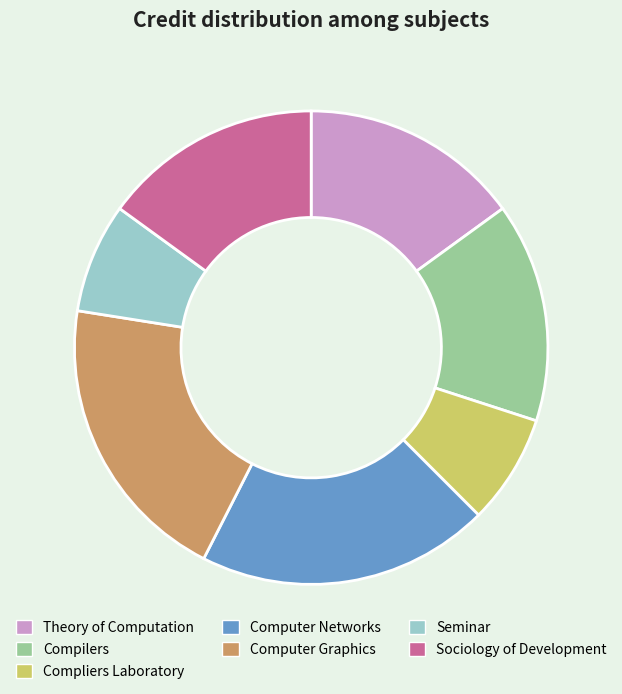

What is the ratio of the value at Seminar to the value at Computer Graphics?

0.4